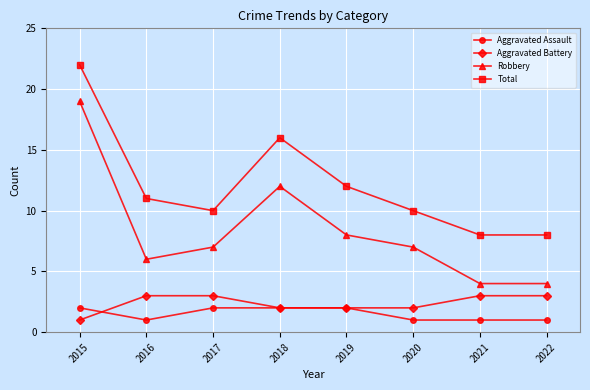

What is the sum of all Aggravated Battery values?

19